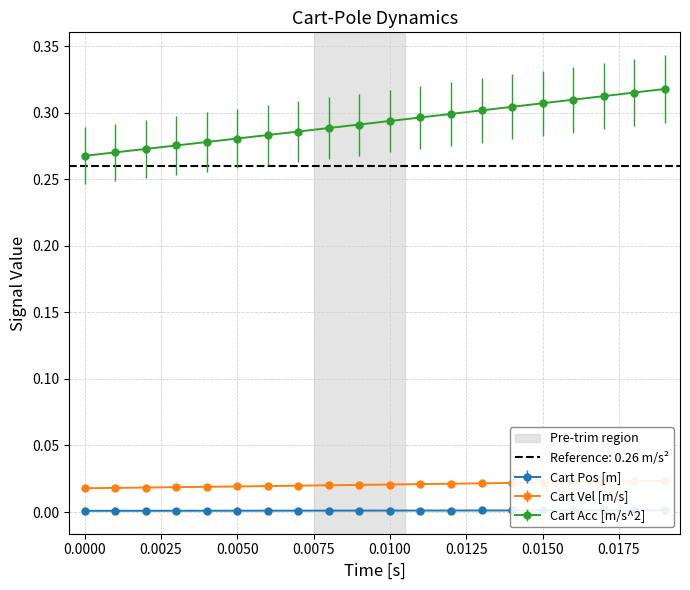

How many lines are shown in the chart?

3